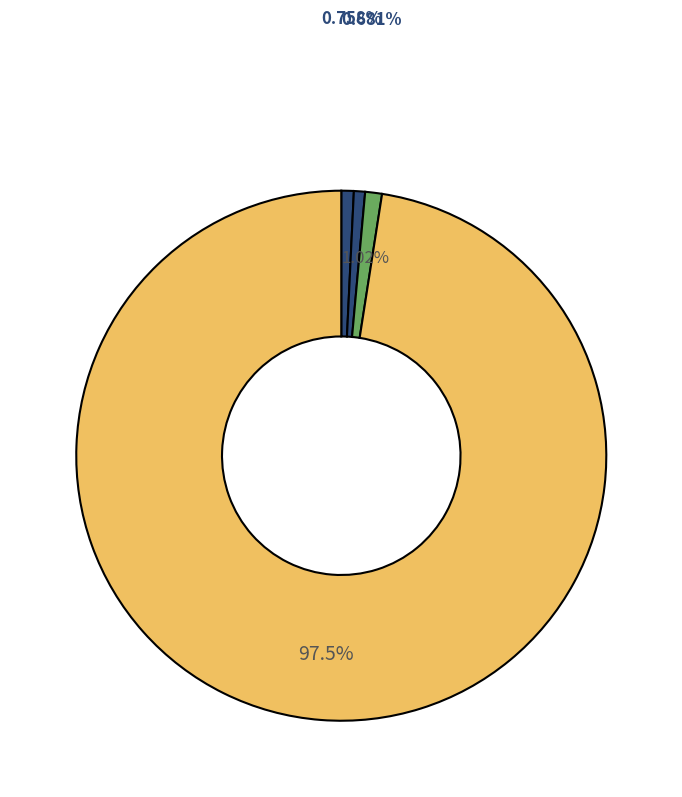

Which slice is the largest?

Bebedor social